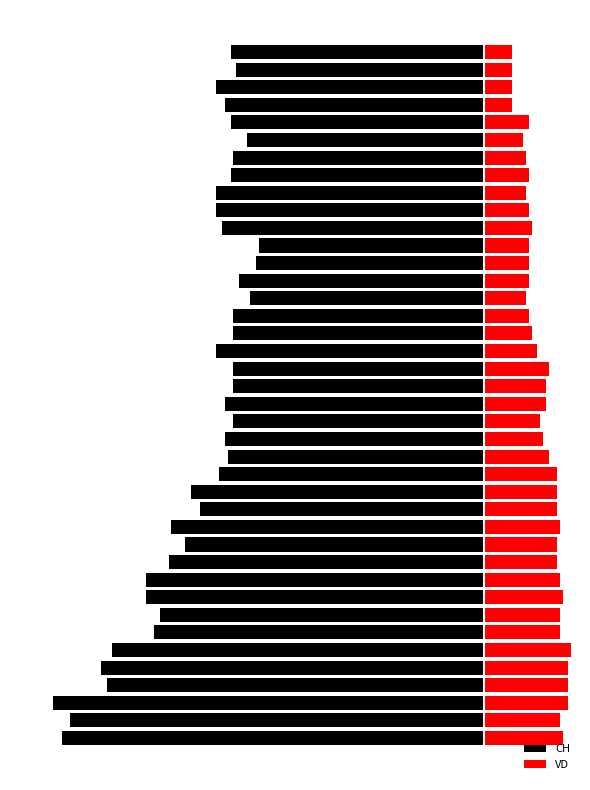

List the series in order of their overall mean, highest first.

VD, CH